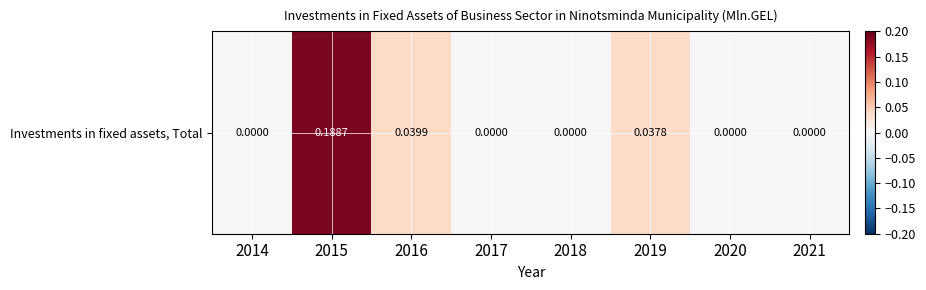

Reading left to right, extract all data points from this chart.

2014=0.0	2015=0.2	2016=0.0	2017=0.0	2018=0.0	2019=0.0	2020=0.0	2021=0.0